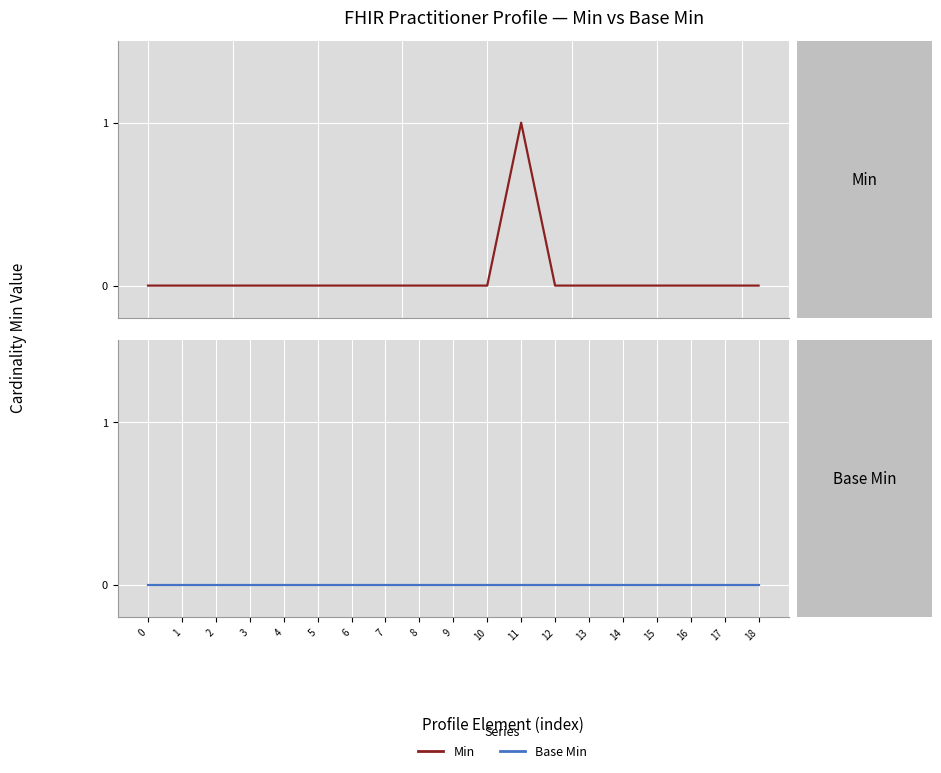

At which category does Min reach its first local peak?

11